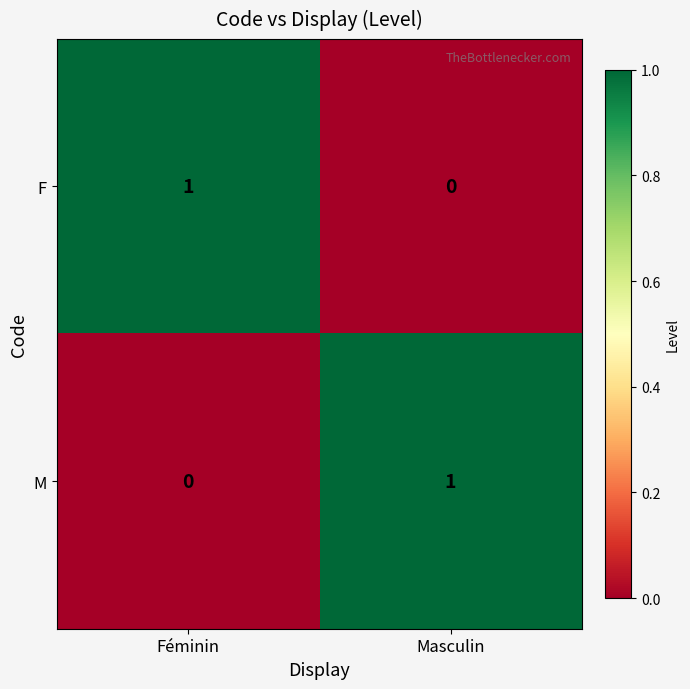

Is it true that F equals 0 at Féminin?

False